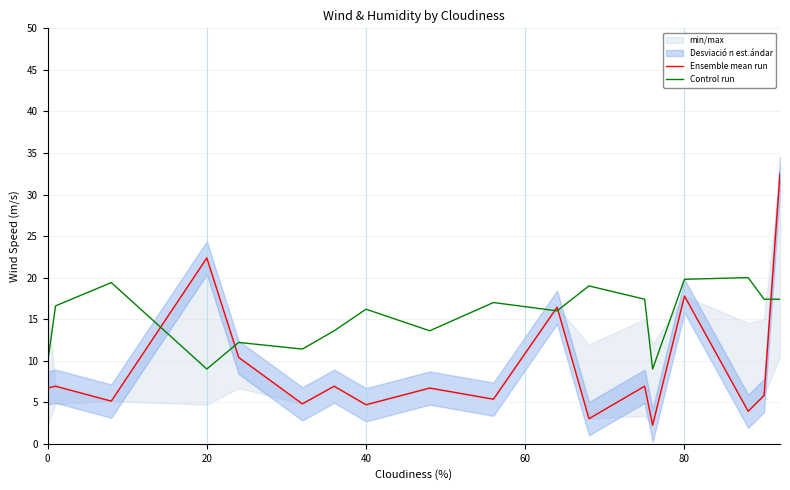

The value of Control run at 20 is 9.0. True or false?

True